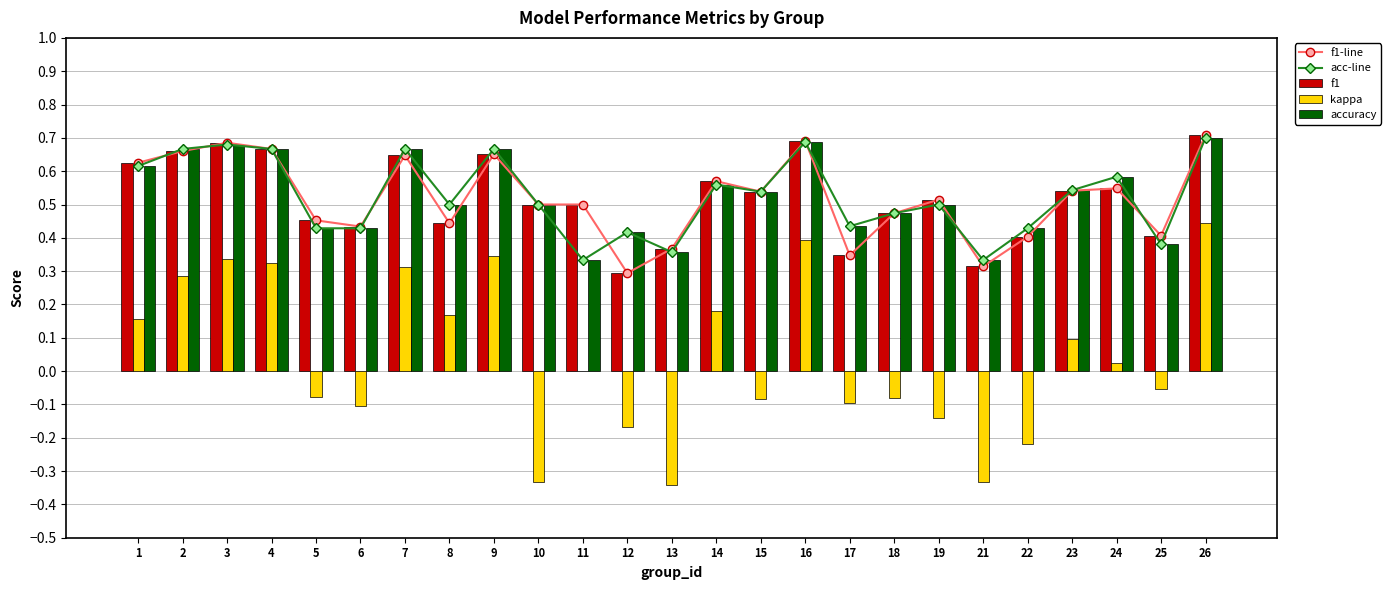

At which category is the sum across all series the highest?

26